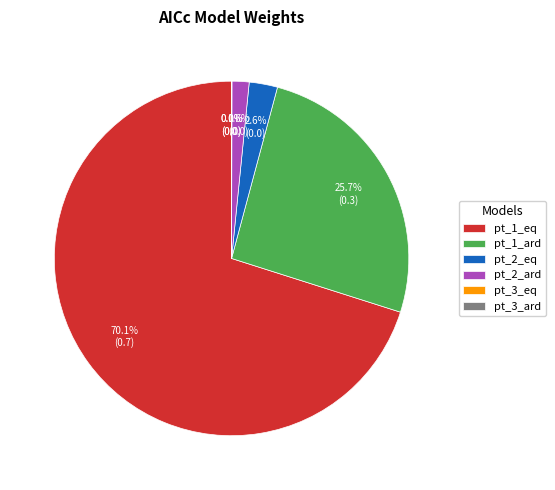

What portion of the pie excludes pt_2_ard?

98.4%